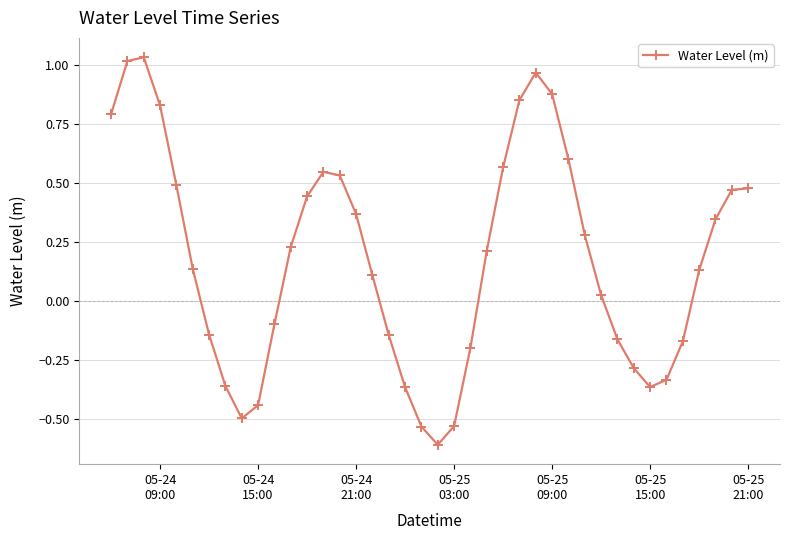

What is the smallest value displayed?

-0.6